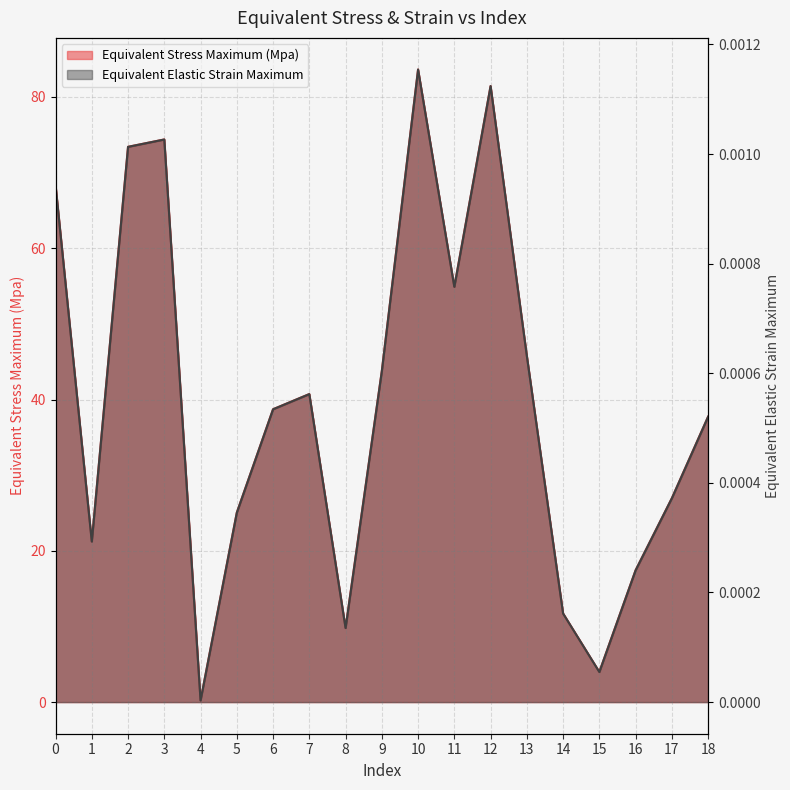

The value of Equivalent Stress Maximum (Mpa) at 3 is 124.0. True or false?

False